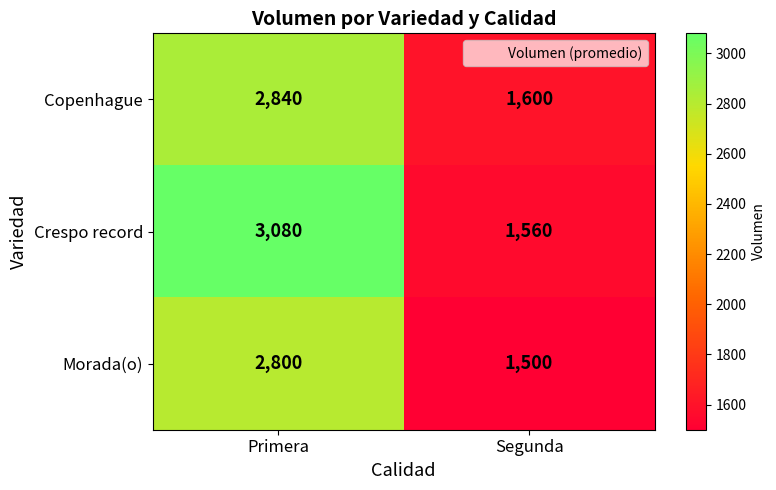

What is the sum of all Copenhague values?

4440